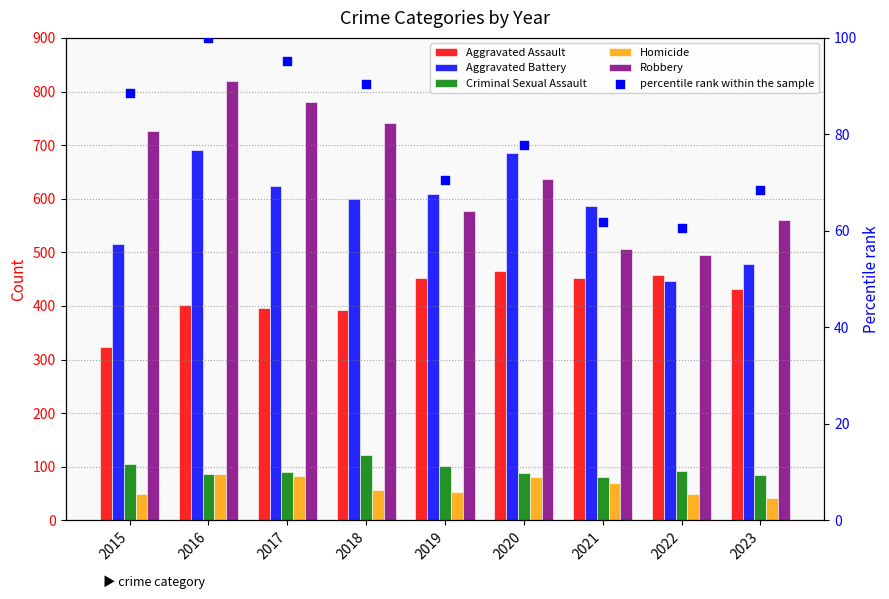

Which series reaches the minimum Y coordinate?

Homicide